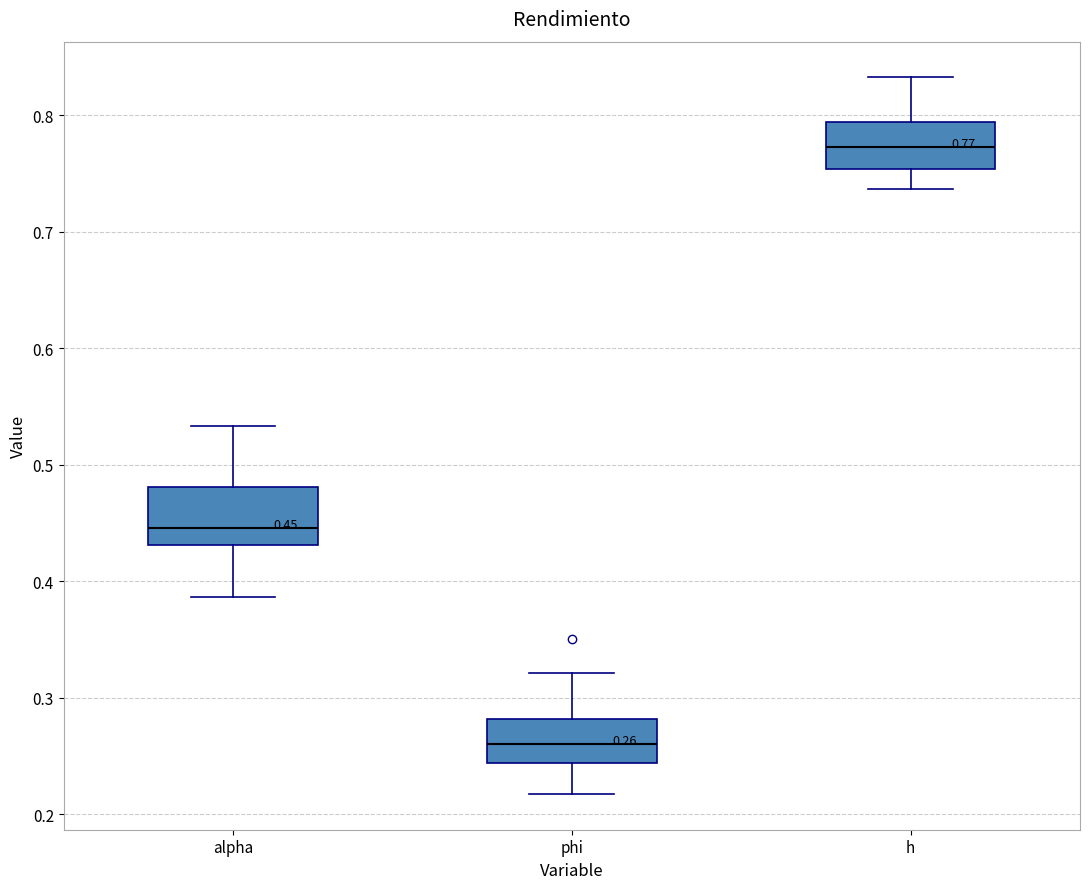

Which box's median line is the lowest?

phi